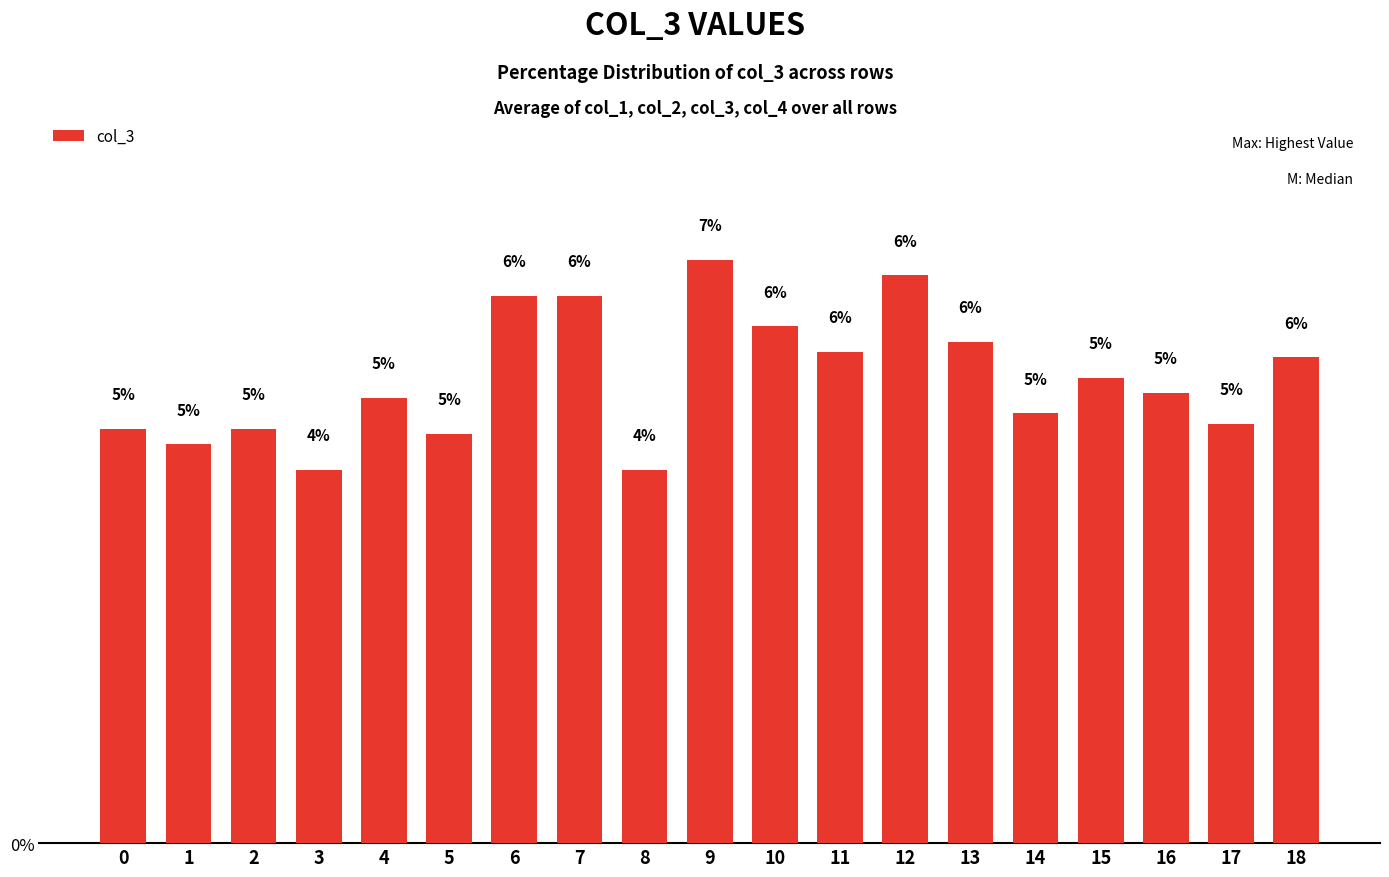

Read the value at 6.

6.2